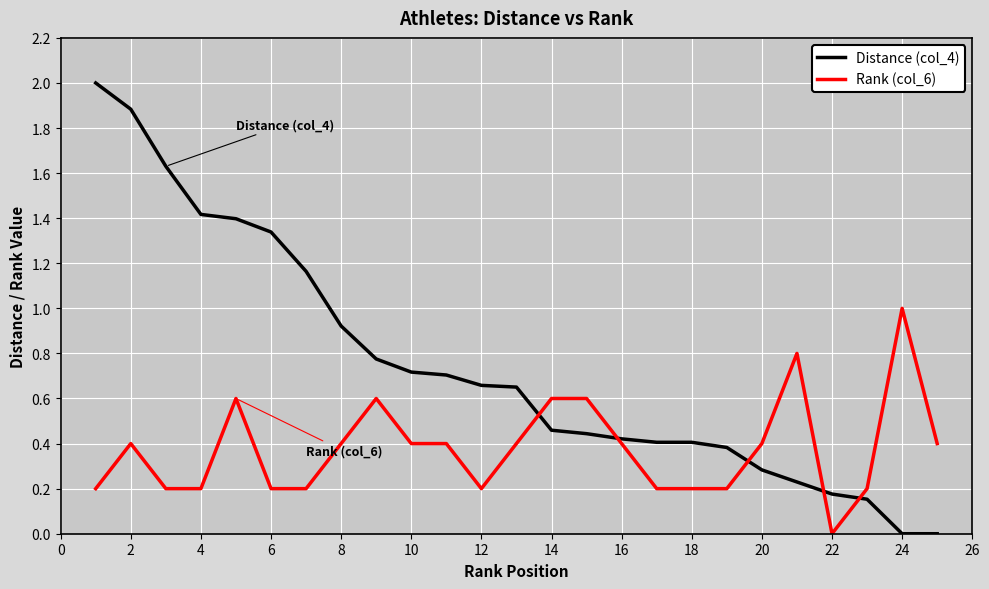

Which series has the largest total across all categories?

Distance (col_4)